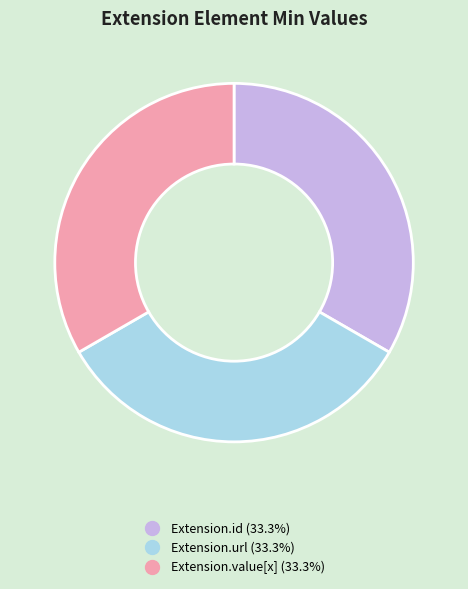

Is there any slice that represents more than half of the pie?

No